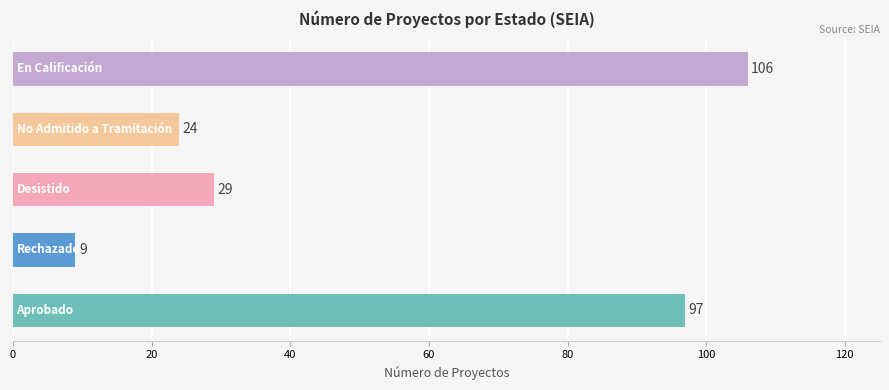

Are the bars grouped side by side (vs. stacked)?

No